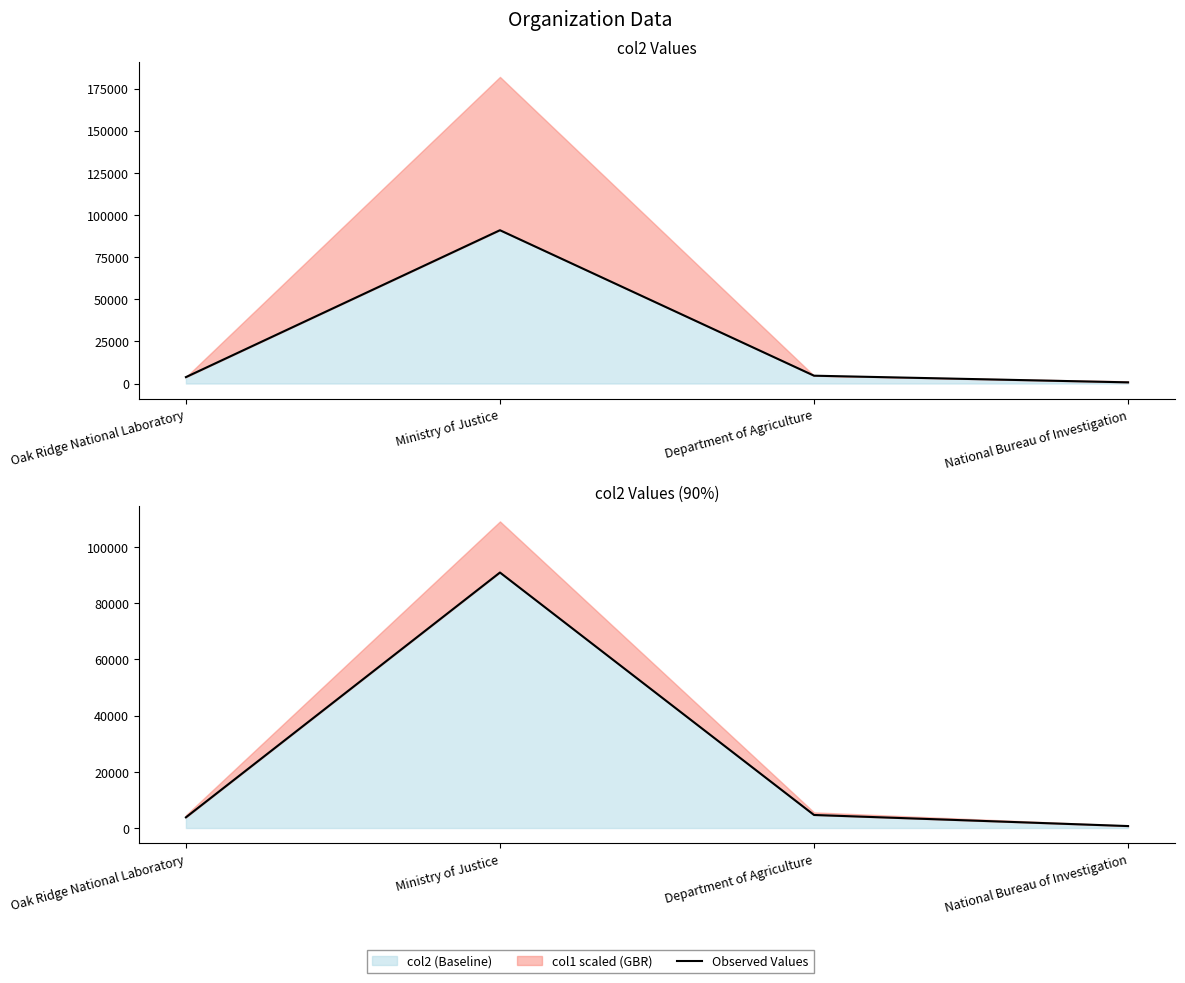

Reading left to right, extract all data points from this chart.

Oak Ridge National Laboratory=3800	Ministry of Justice=90970	Department of Agriculture=4644	National Bureau of Investigation=696